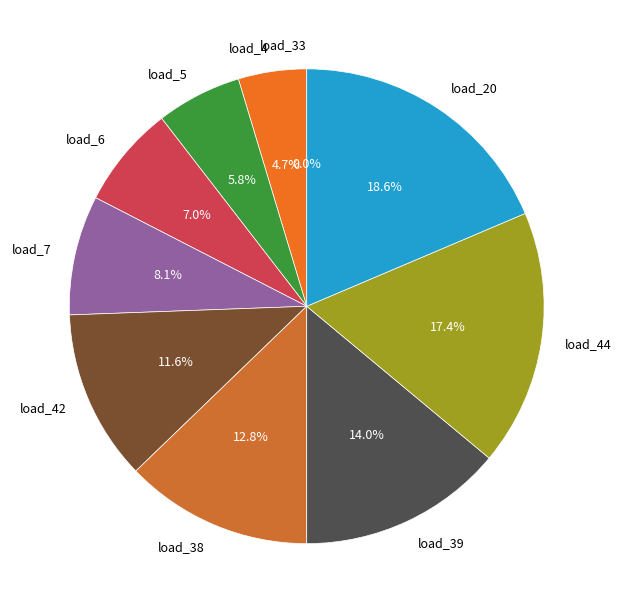

To the nearest percent, what is the average slice percentage?

10%